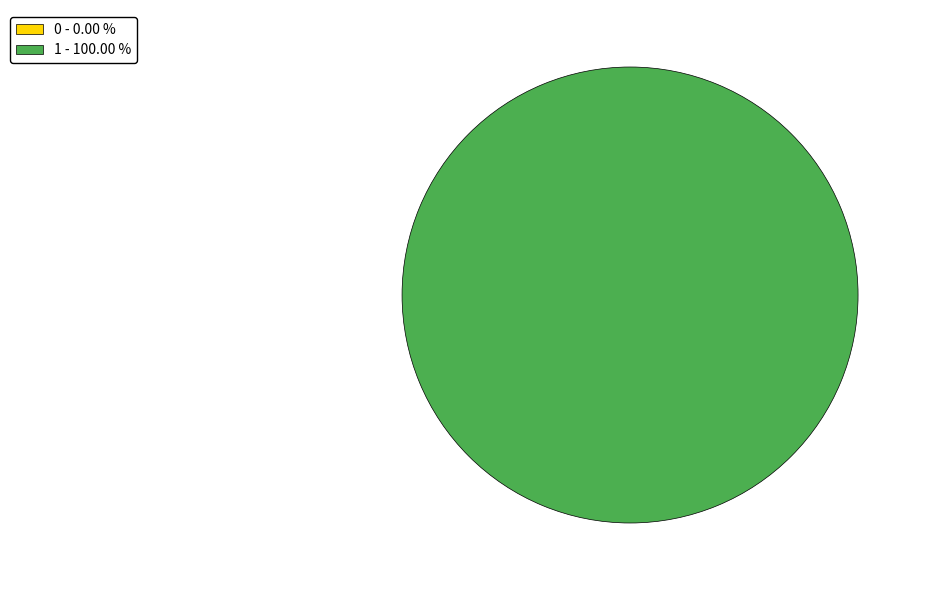

To the nearest percent, what is the average slice percentage?

50%